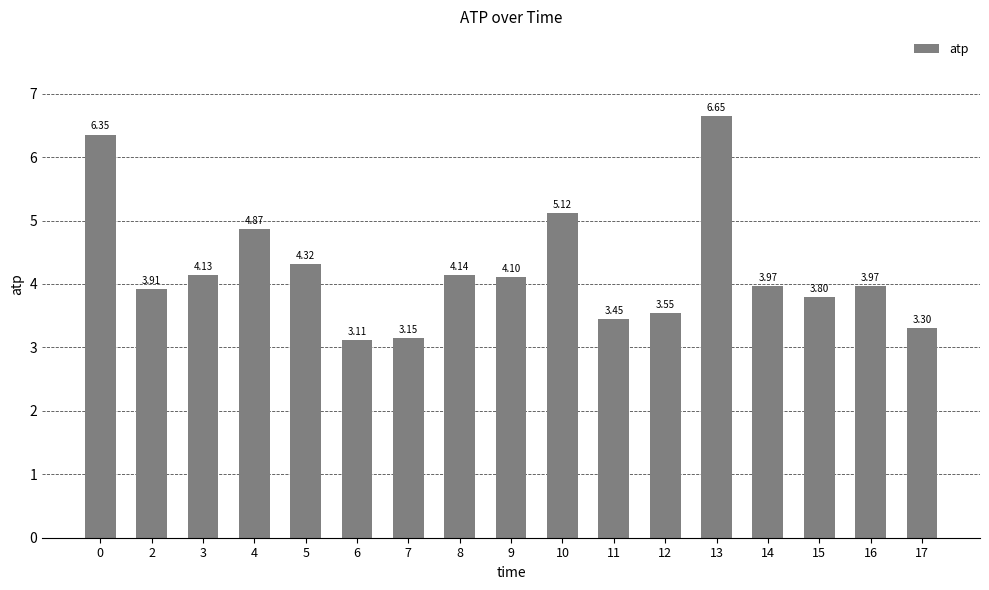

Which has a higher value, 4 or 11?

4